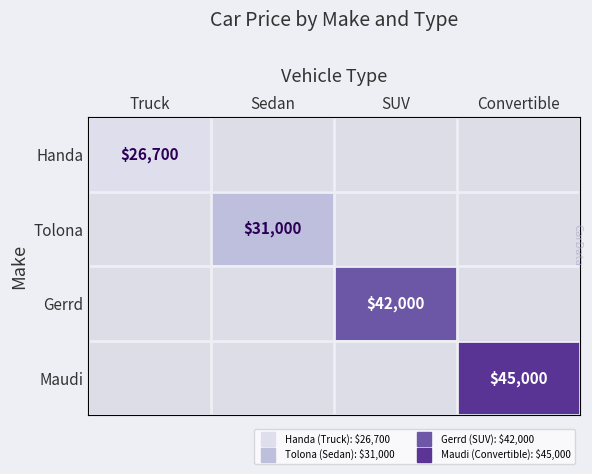

At how many categories does at least one series exceed 40008?

2